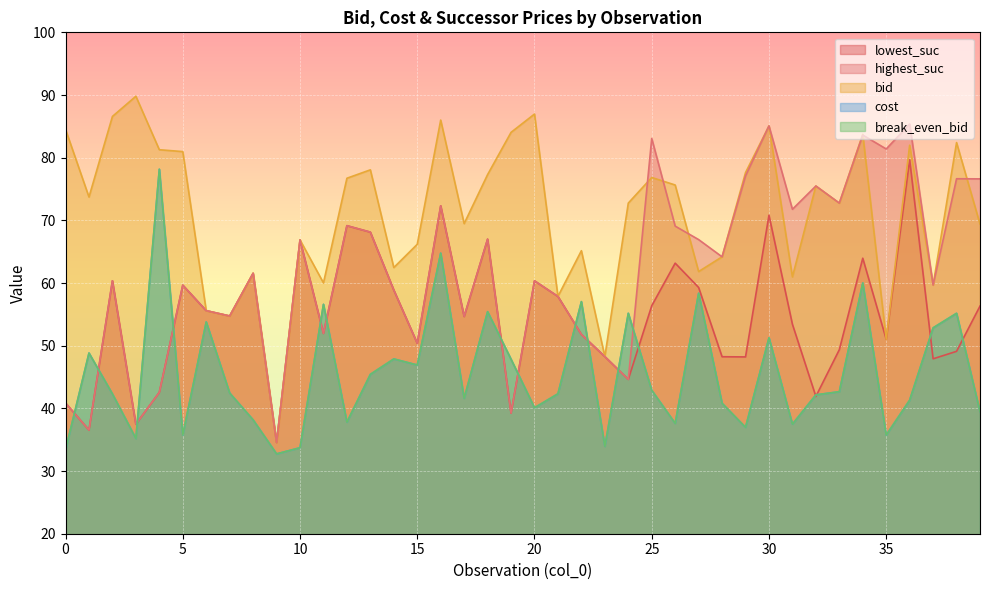

Reading left to right, transcribe all the data shown in this chart.

lowest_suc: 0=40.9	1=36.5	2=60.4	3=37.5	4=42.5	5=59.7	6=55.6	7=54.7	8=61.6	9=34.6	10=66.9	11=52.0	12=69.2	13=68.1	14=58.9	15=50.4	16=72.3	17=54.7	18=67.0	19=39.2	20=60.4	21=57.9	22=51.8	23=48.3	24=44.6	25=56.4	26=63.2	27=59.3	28=48.2	29=48.2	30=70.8	31=53.4	32=41.9	33=49.4	34=64.0	35=51.0	36=79.7	37=47.9	38=49.1	39=56.3
bid: 0=84.5	1=73.7	2=86.6	3=89.8	4=81.3	5=81.0	6=55.6	7=54.7	8=61.6	9=34.6	10=66.9	11=60.0	12=76.7	13=78.1	14=62.5	15=66.2	16=86.0	17=69.5	18=77.3	19=84.0	20=87.0	21=57.9	22=65.2	23=48.3	24=72.8	25=76.8	26=75.6	27=61.8	28=64.2	29=77.6	30=85.1	31=61.0	32=75.5	33=72.8	34=83.7	35=51.0	36=82.0	37=59.7	38=82.4	39=69.4
highest_suc: 0=40.9	1=36.5	2=60.4	3=37.5	4=42.5	5=59.7	6=55.6	7=54.7	8=61.6	9=34.6	10=66.9	11=52.0	12=69.2	13=68.1	14=58.9	15=50.4	16=72.3	17=54.7	18=67.0	19=39.2	20=60.4	21=57.9	22=51.8	23=48.3	24=44.6	25=83.1	26=69.1	27=66.9	28=64.2	29=77.1	30=85.1	31=71.8	32=75.5	33=72.8	34=83.6	35=81.4	36=85.4	37=59.7	38=76.6	39=76.6
cost: 0=33.4	1=48.8	2=42.3	3=35.2	4=78.2	5=35.8	6=53.8	7=42.5	8=38.2	9=32.7	10=33.7	11=56.6	12=37.8	13=45.4	14=47.9	15=46.9	16=64.8	17=41.6	18=55.4	19=47.8	20=40.1	21=42.3	22=57.0	23=33.9	24=55.2	25=42.9	26=37.6	27=58.4	28=40.8	29=37.0	30=51.3	31=37.5	32=42.2	33=42.7	34=60.0	35=35.7	36=41.3	37=52.9	38=55.2	39=39.5
break_even_bid: 0=33.4	1=48.8	2=42.3	3=35.2	4=78.2	5=35.8	6=53.8	7=42.5	8=38.2	9=32.7	10=33.7	11=56.6	12=37.8	13=45.4	14=47.9	15=46.9	16=64.8	17=41.6	18=55.4	19=47.8	20=40.1	21=42.3	22=57.0	23=33.9	24=55.2	25=42.9	26=37.6	27=58.4	28=40.8	29=37.0	30=51.3	31=37.5	32=42.2	33=42.7	34=60.0	35=35.7	36=41.3	37=52.9	38=55.2	39=39.5